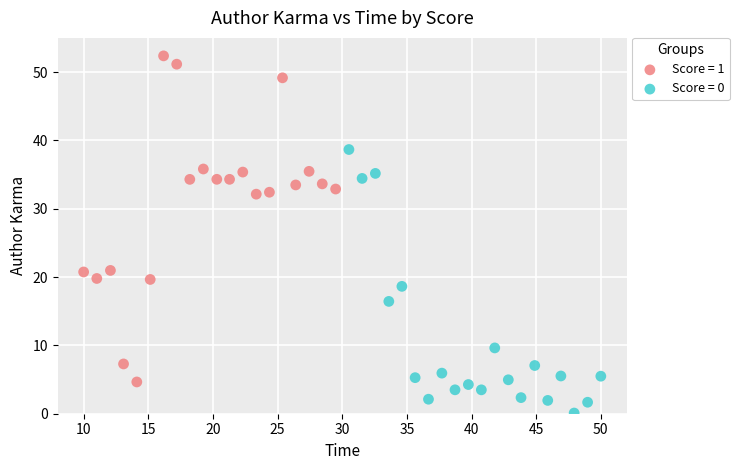

Which series has the widest spread of Y values?

Score = 1